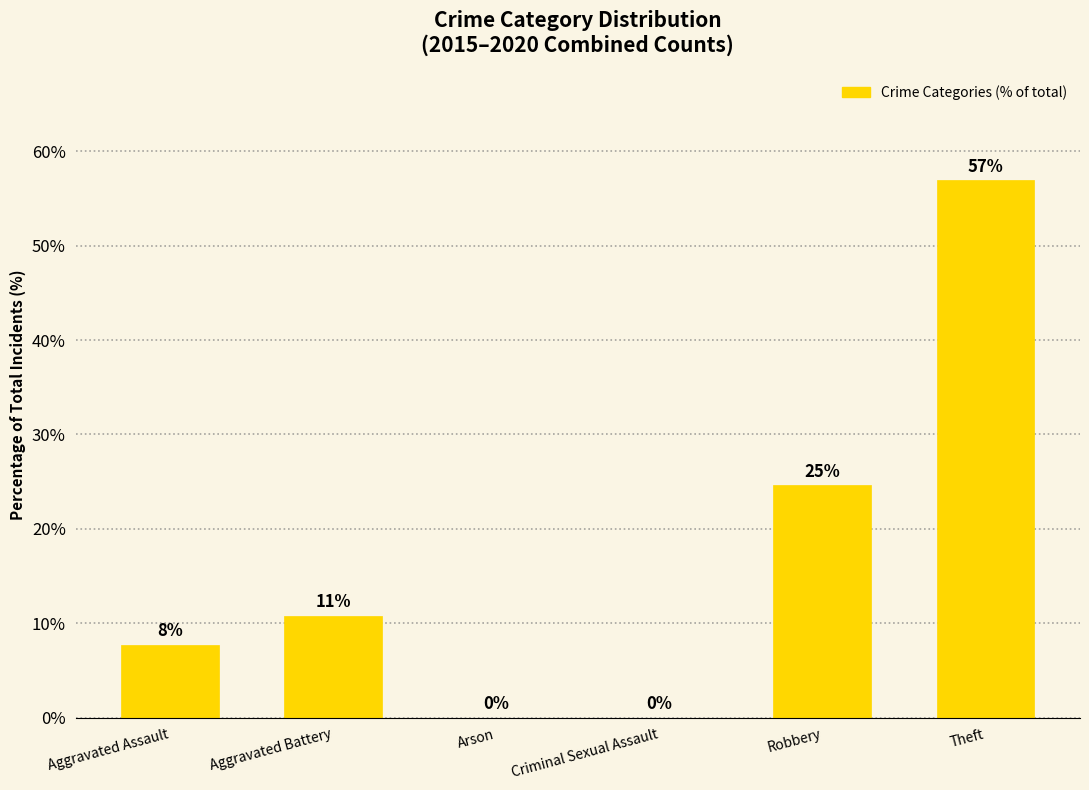

Which has a higher value, Criminal Sexual Assault or Aggravated Assault?

Aggravated Assault